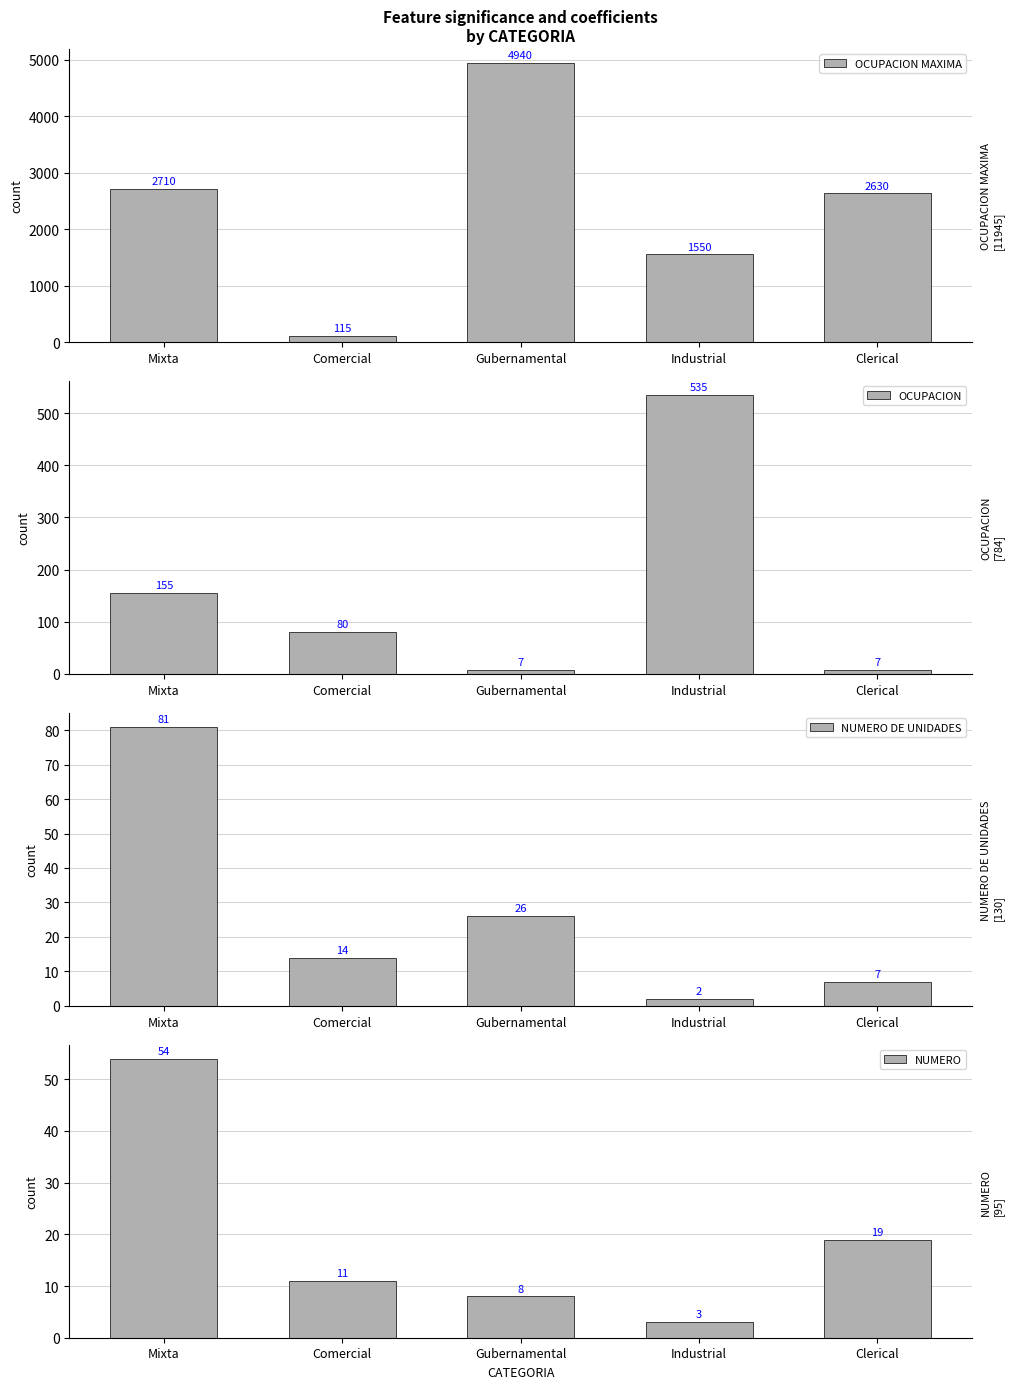

At how many categories does at least one series exceed 1381?

4